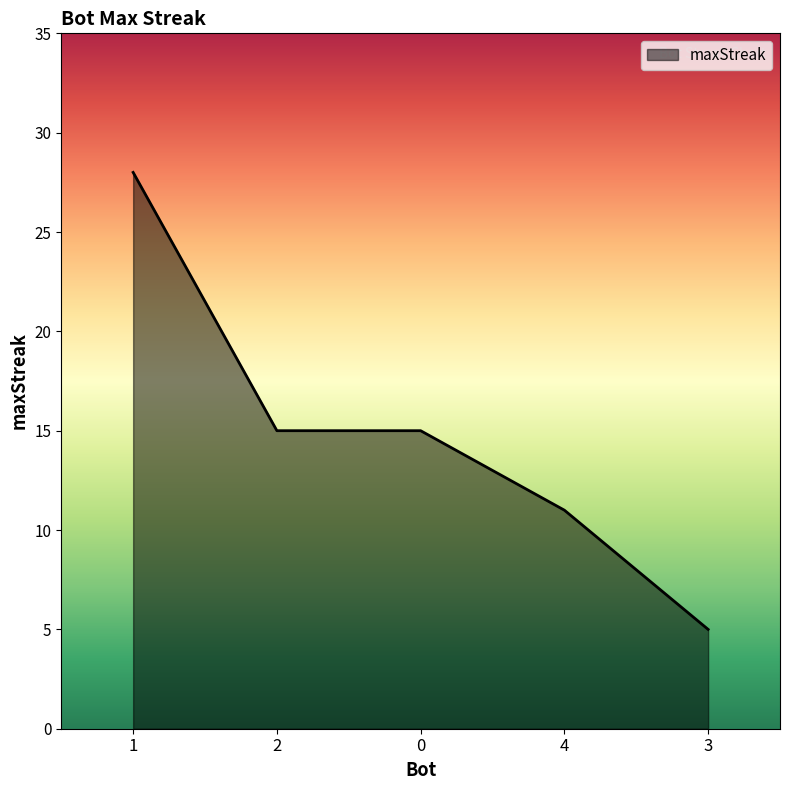

Which category has the lowest value across all series?

3